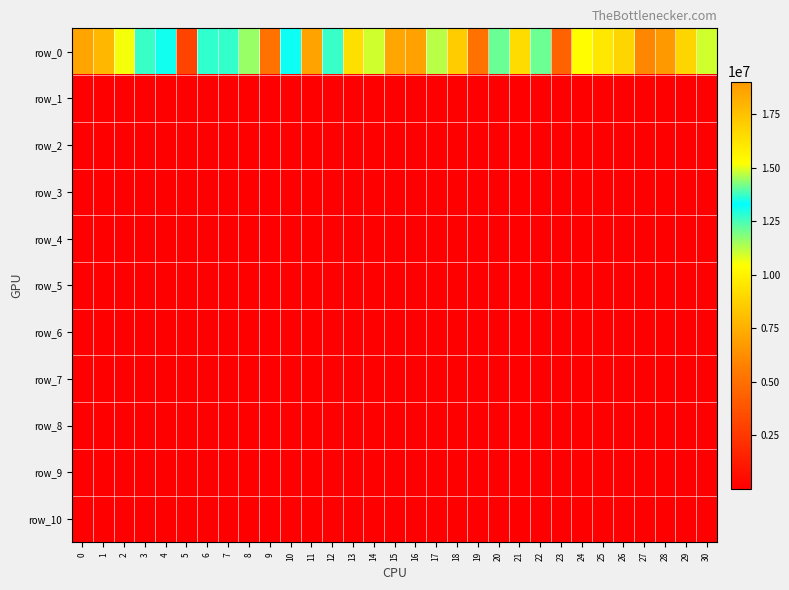

Which label corresponds to the largest value in the chart?

28